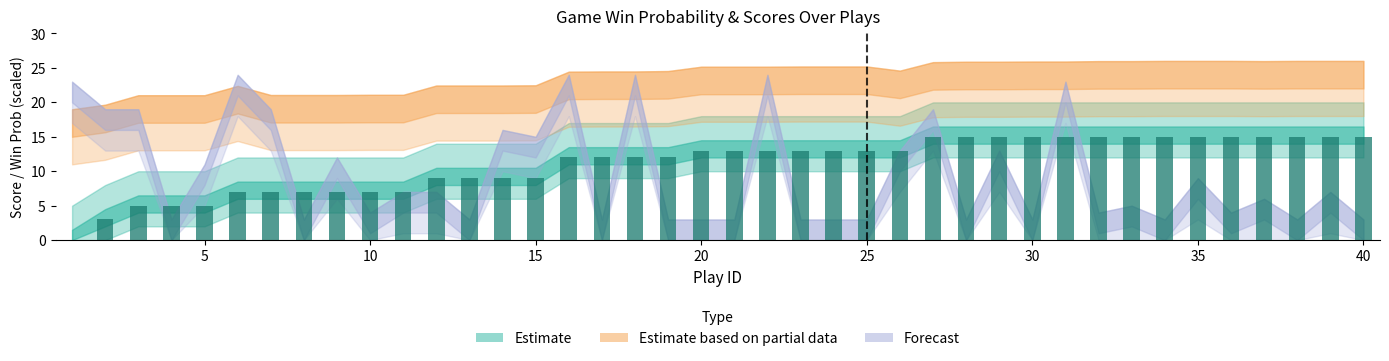

What is the greatest value displayed?

15